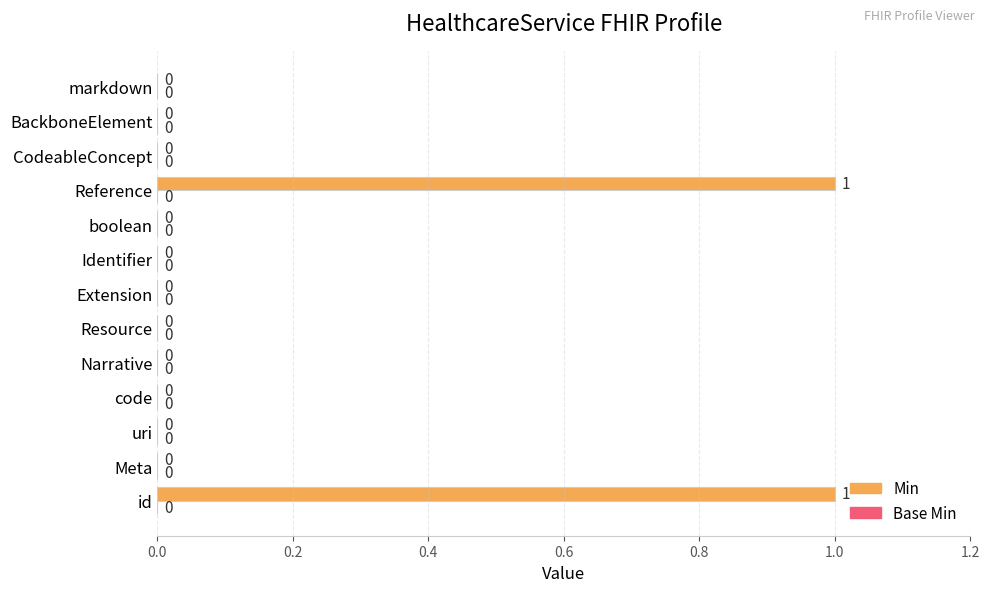

Reading bottom to top, what are all the values shown in this chart?

id=1	Meta=0	uri=0	code=0	Narrative=0	Resource=0	Extension=0	Identifier=0	boolean=0	Reference=1	CodeableConcept=0	BackboneElement=0	markdown=0